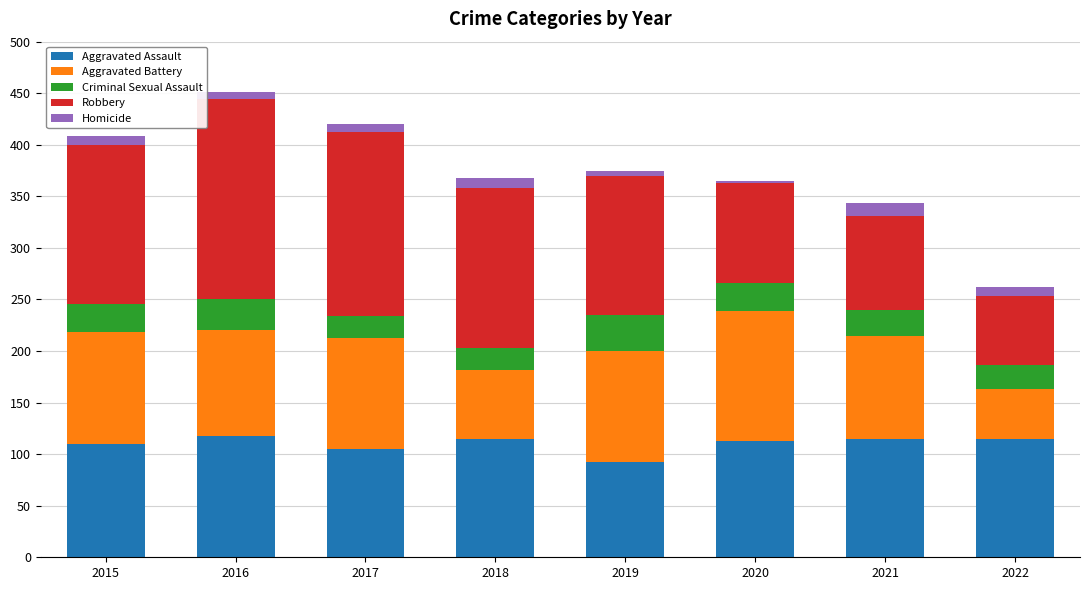

What is the maximum value for Aggravated Assault?

118